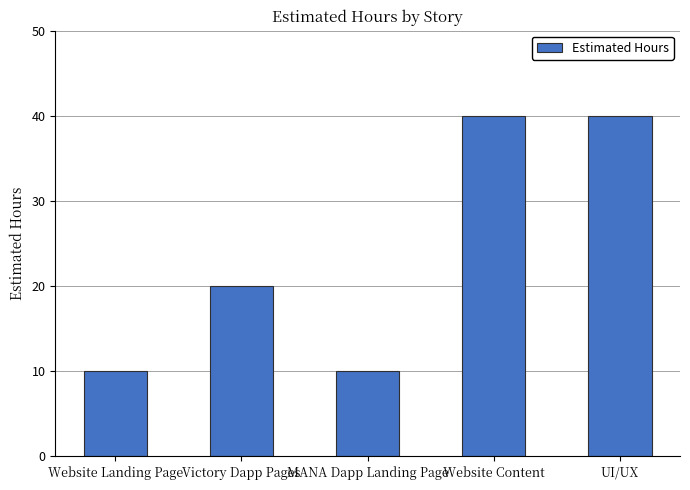

What is the smallest value displayed?

10